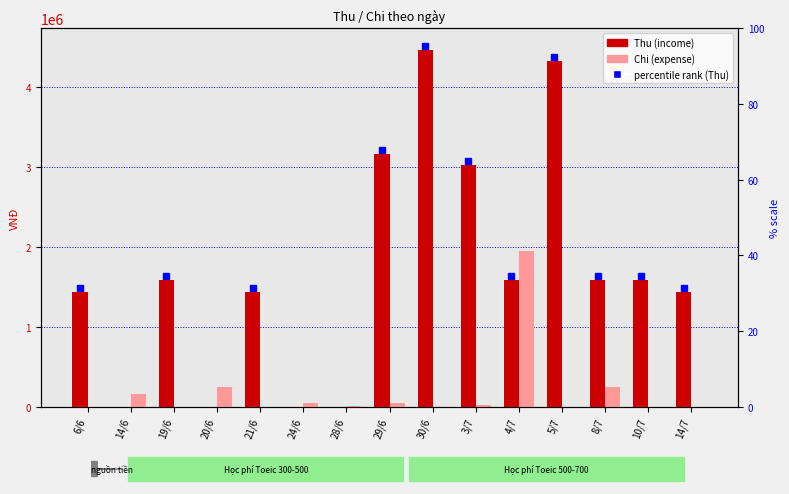

At 24/6, list the series in order from smallest to largest.

Thu, Chi